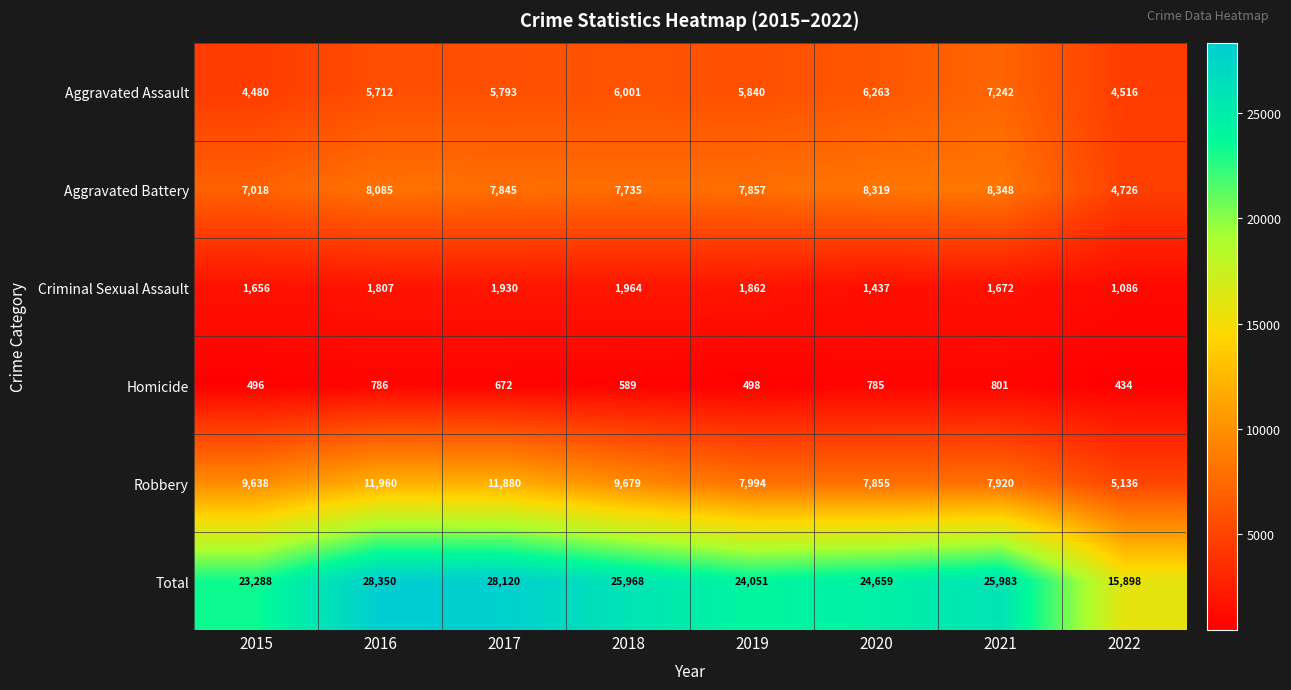

What is the difference between the Robbery values at 2016 and 2019?

3966